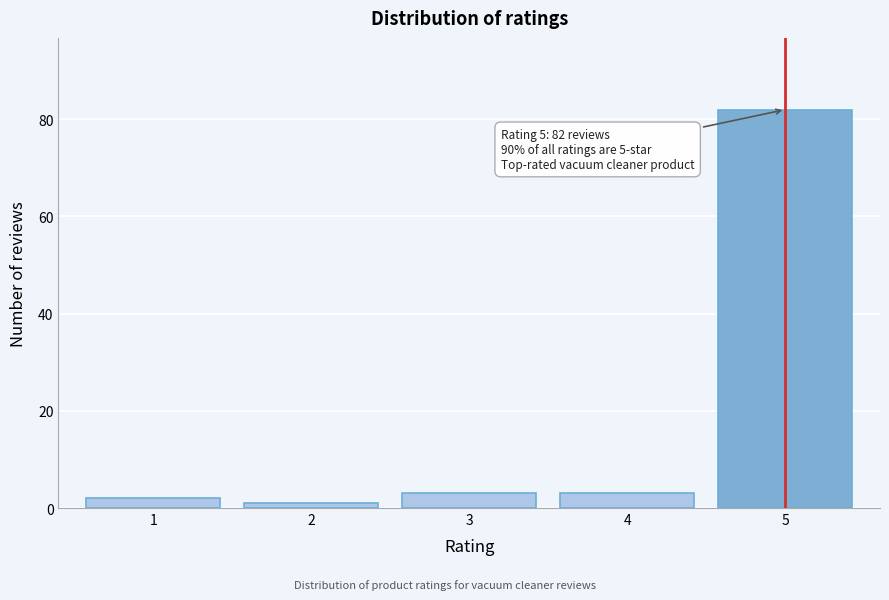

Reading left to right, list all the values displayed in this chart.

2	1	3	3	82